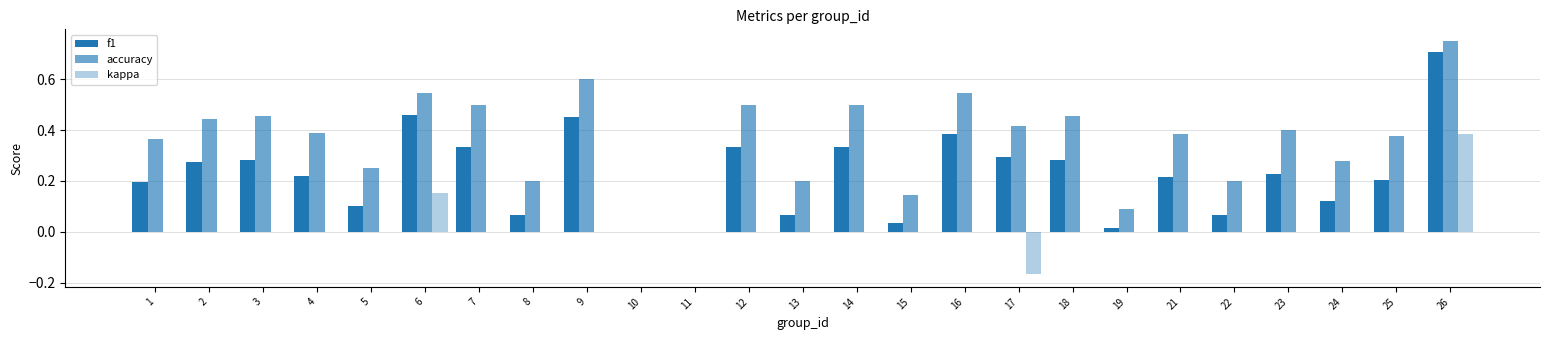

At 11, list the series in order from smallest to largest.

f1, accuracy, kappa